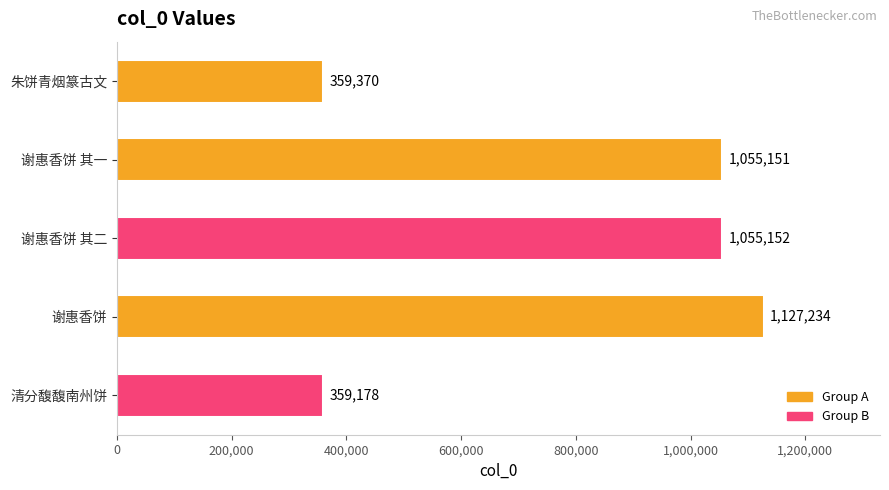

What is the ratio of the value at 清分馥馥南州饼 to the value at 谢惠香饼 其一?

0.3